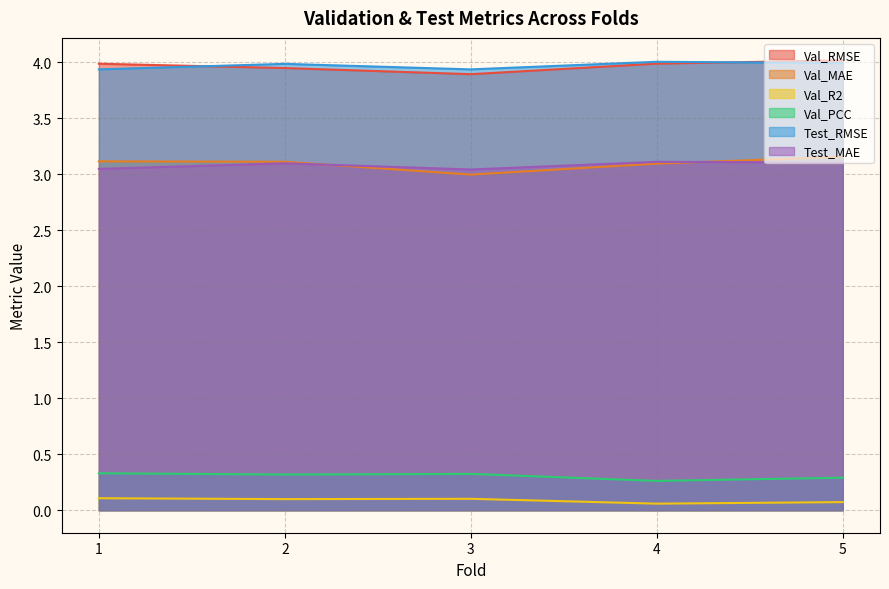

At which category is the sum across all series the highest?

5